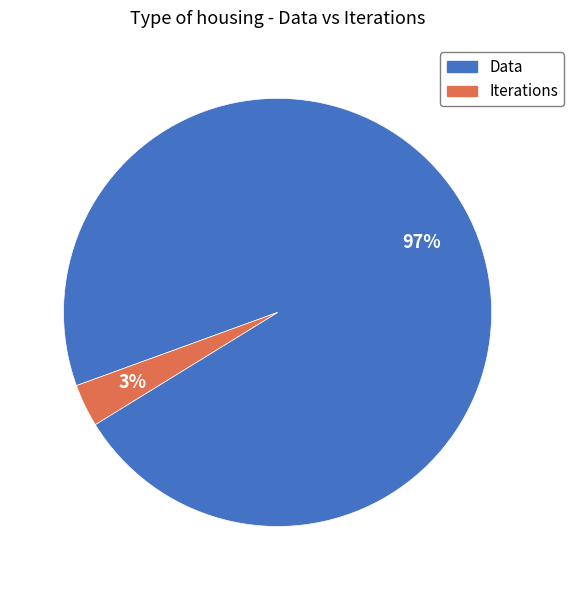

Which category has the biggest portion of the pie?

Data